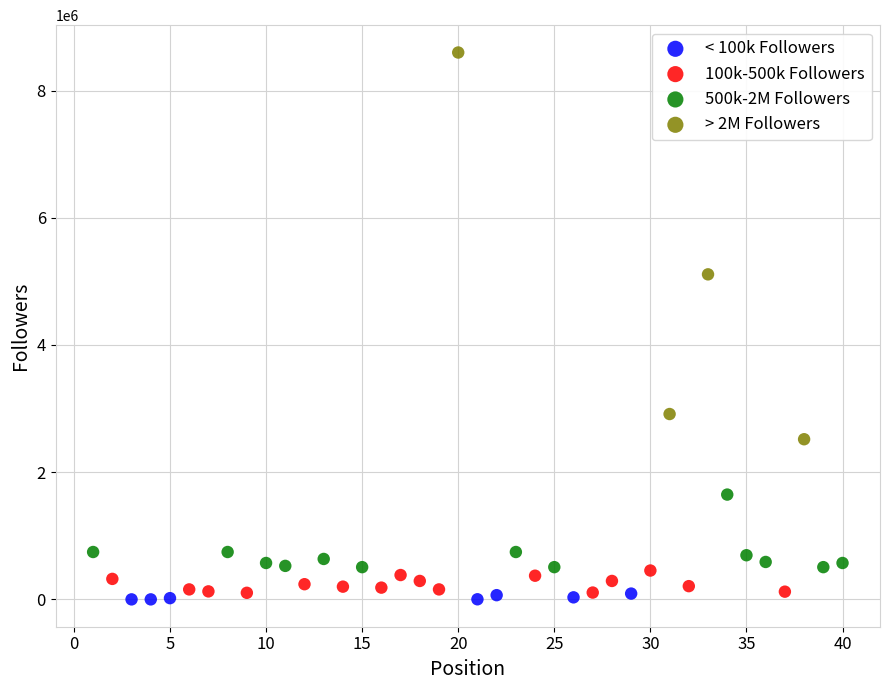

Which series has the largest Y range (max minus min)?

> 2M Followers